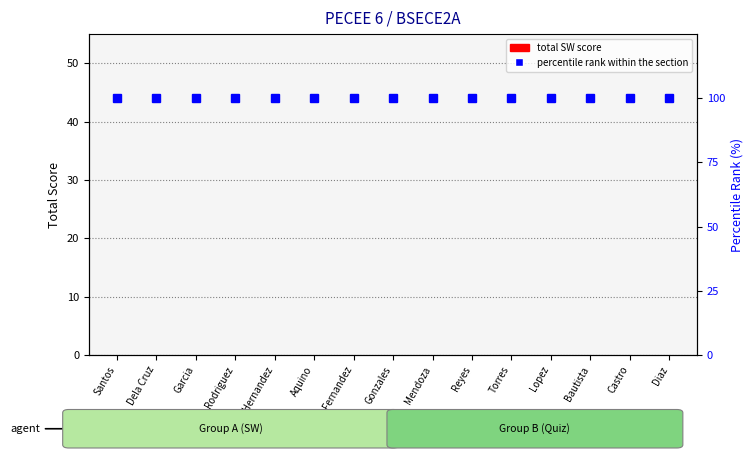

Does the chart contain any negative values?

No